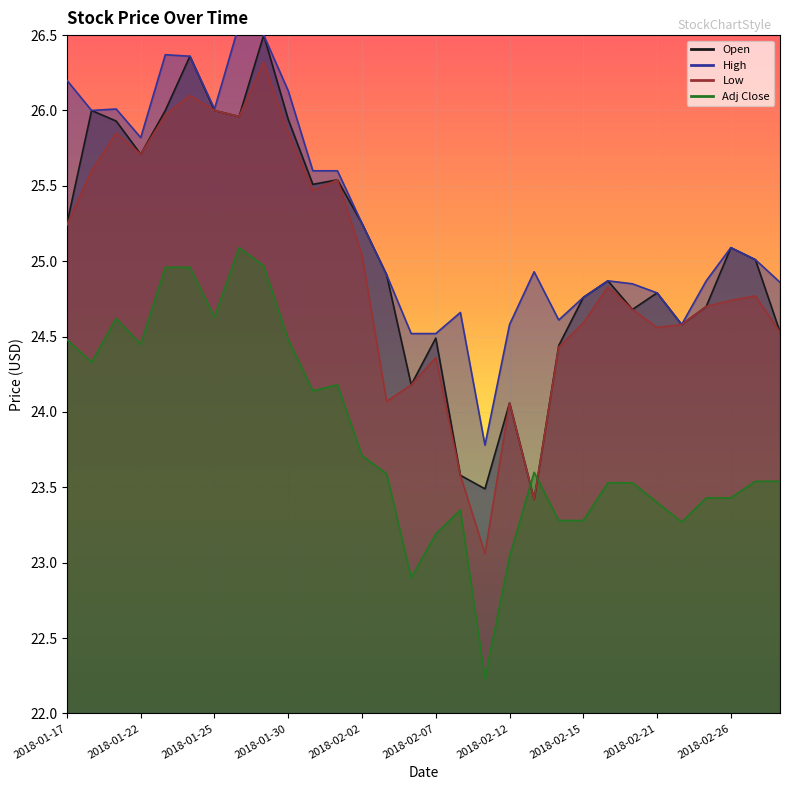

At which label is Low closest to 24?

2018-02-12